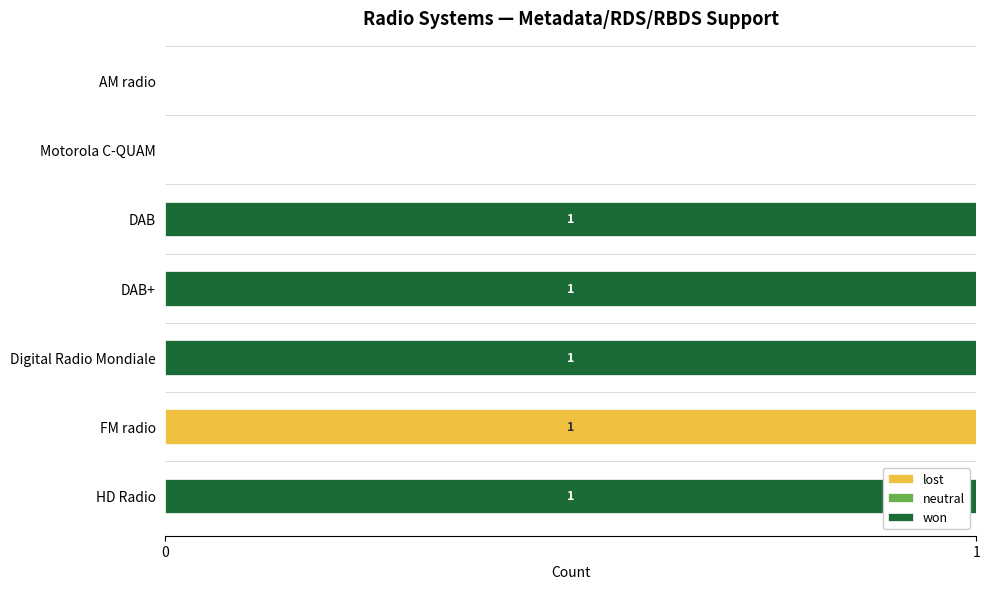

True or false: won has a value of 0 at FM radio.

True